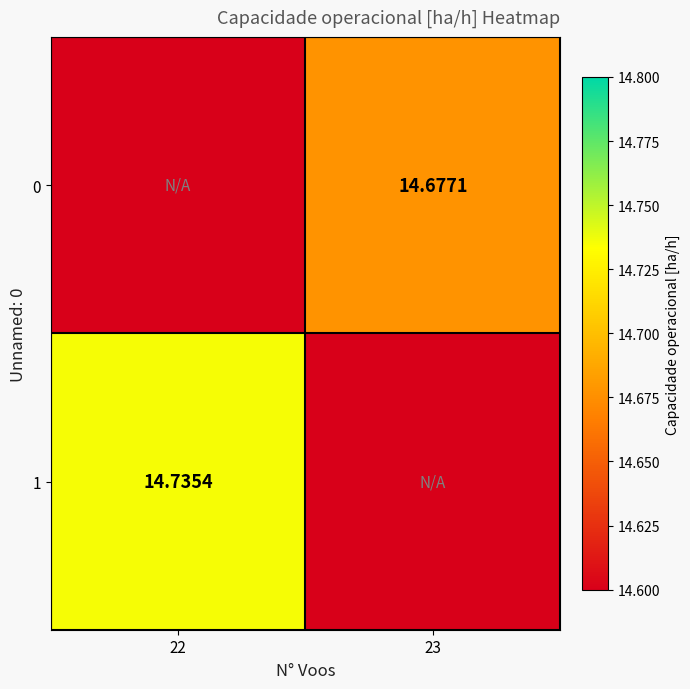

At which category does the chart reach its minimum across all series?

22